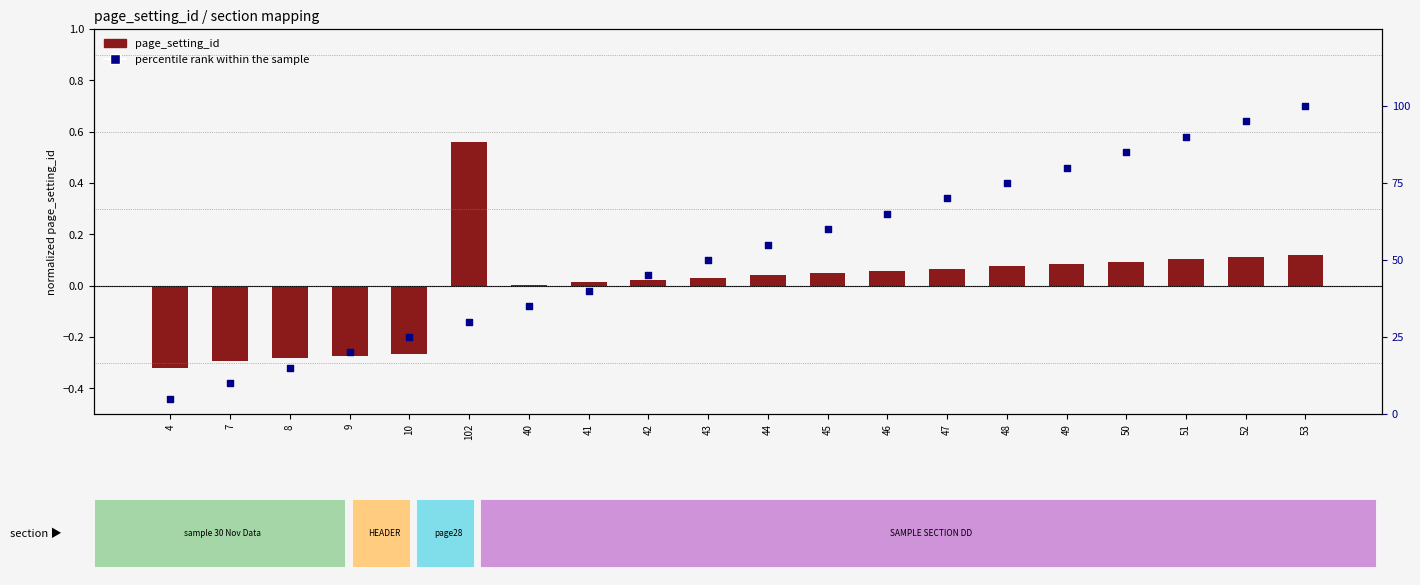

At which category is the sum across all series the highest?

53